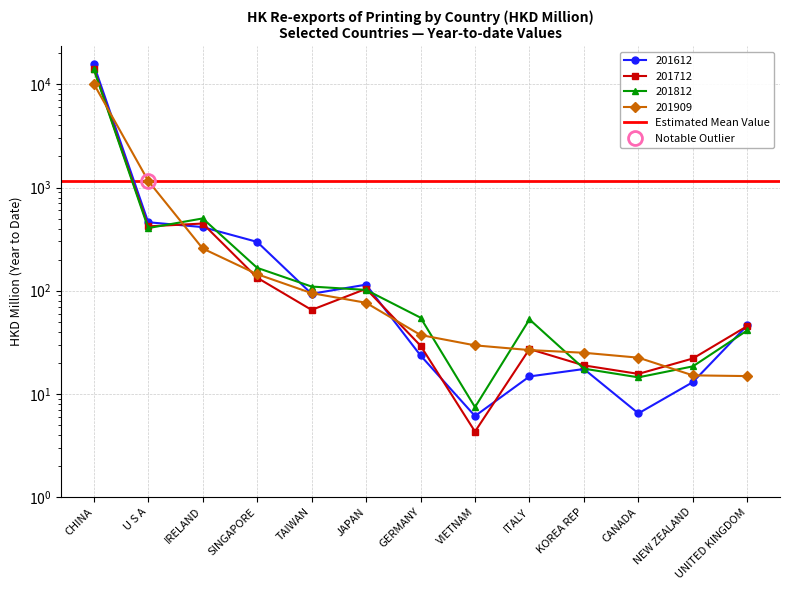

How many series are shown in this chart?

4